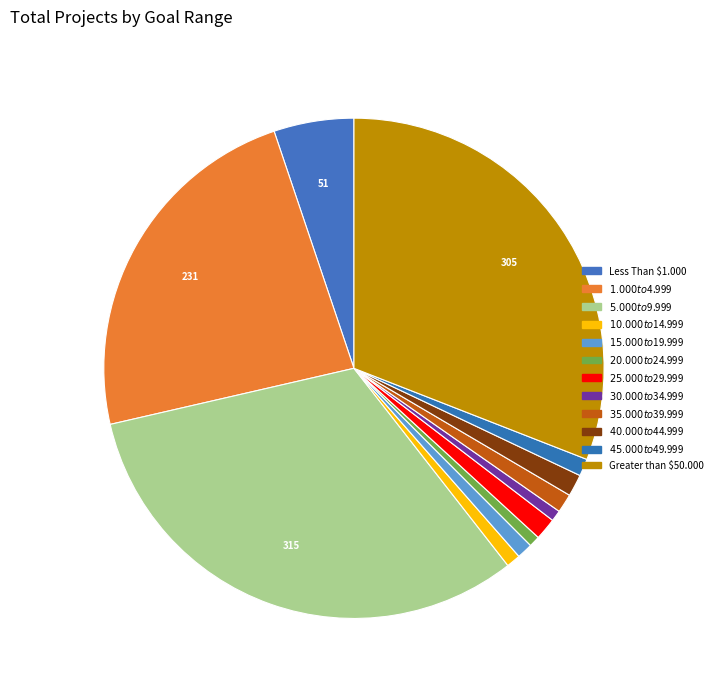

What is the ratio of the value at $45.000 to $49.999 to the value at $15.000 to $19.999?

1.1